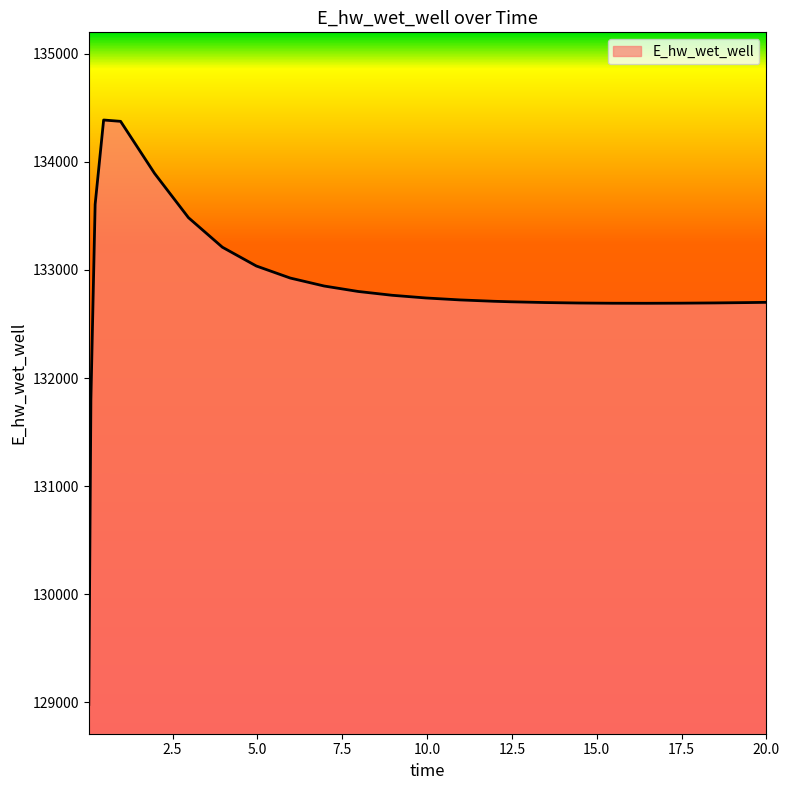

What is the smallest value displayed?

128980.7